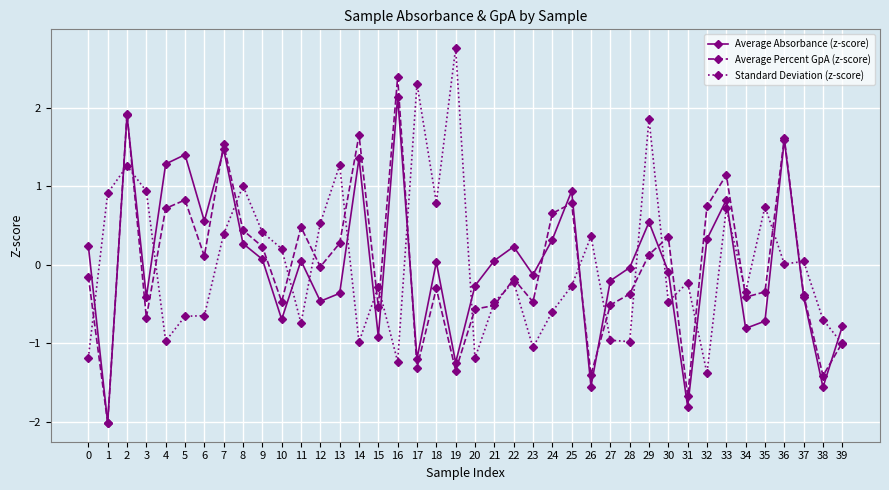

What is the value of the Standard Deviation (z-score) point at the 18th from the left?

2.3